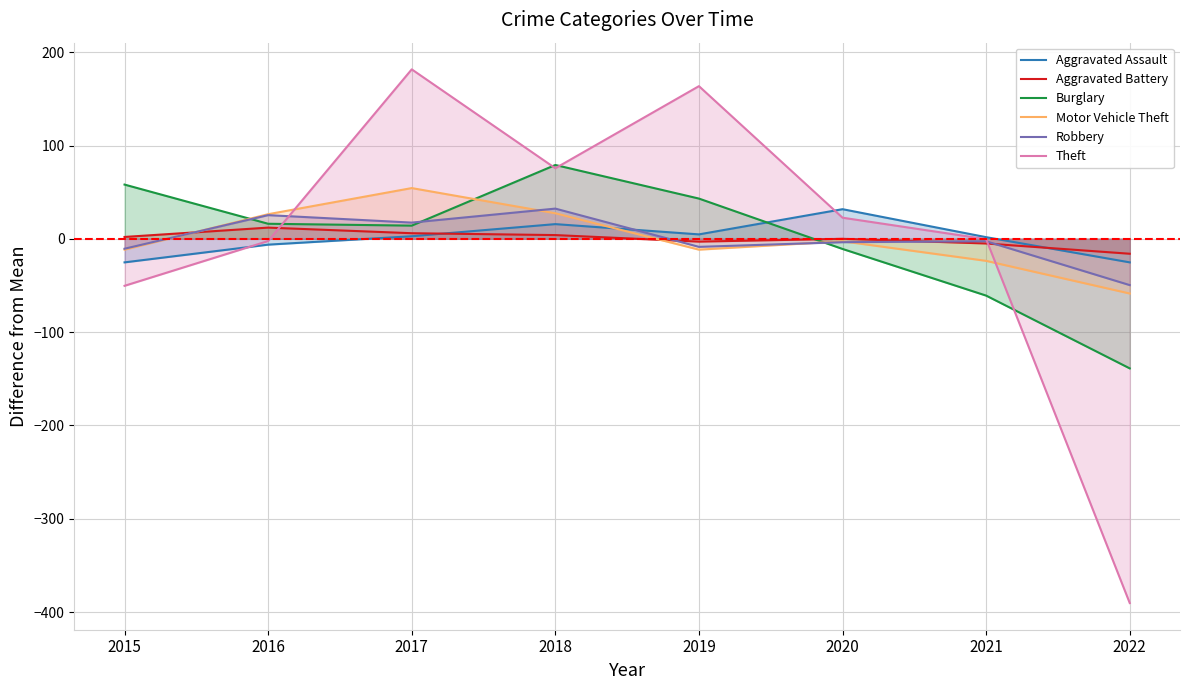

What is the difference between the maximum and minimum values in the Theft series?

572.0